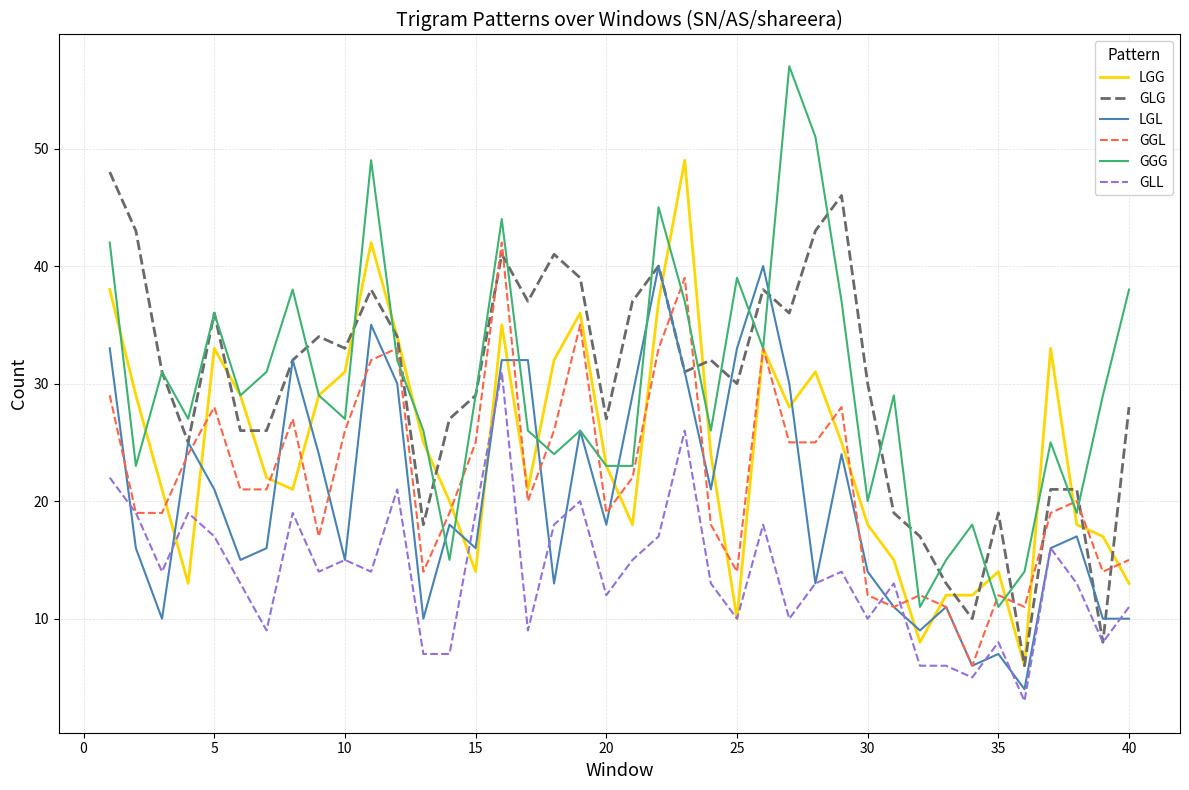

Which series has the widest spread of values?

GGG